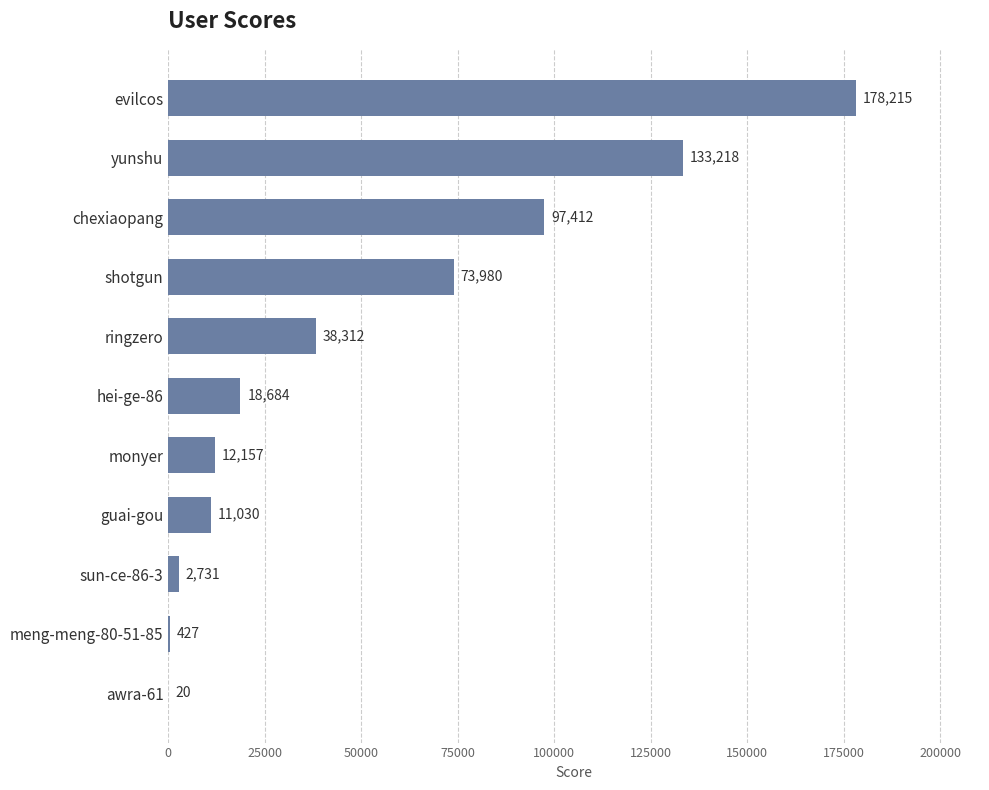

At which label is the value closest to 89117?

chexiaopang